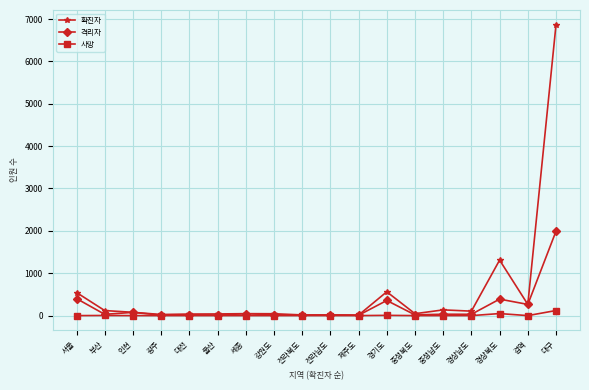

What is the label of the 7th point from the right?

경기도